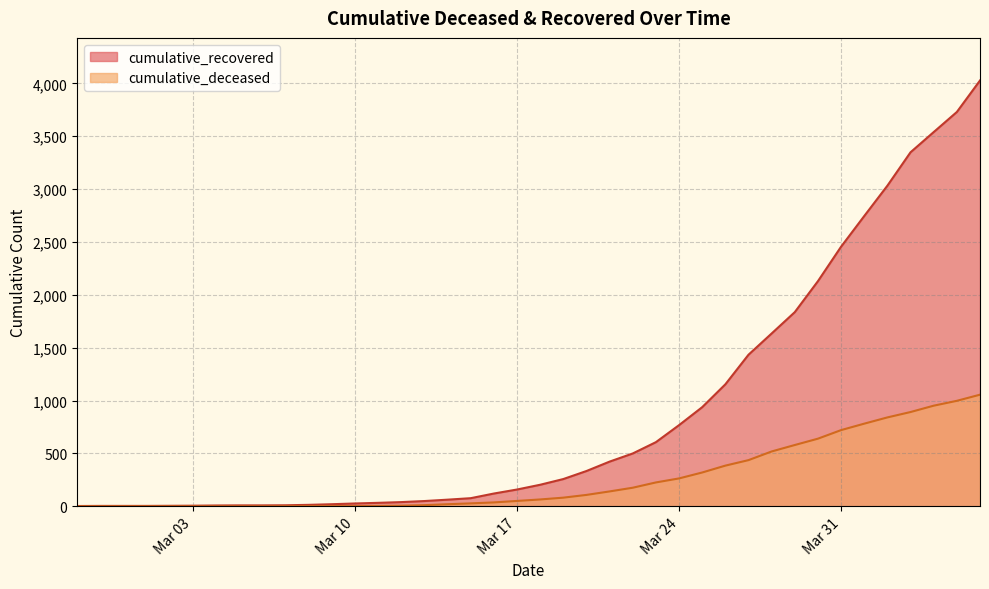

The value of cumulative_deceased at 2020-05-16 is 573. True or false?

False